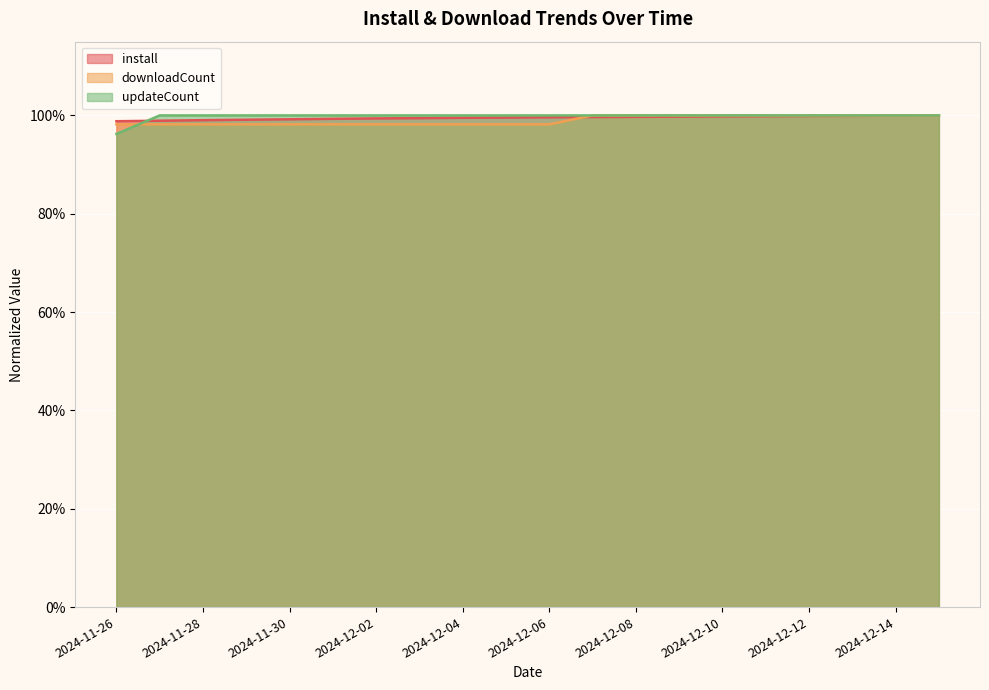

The downloadCount series shows 0.7 at 2024-12-10. True or false?

False